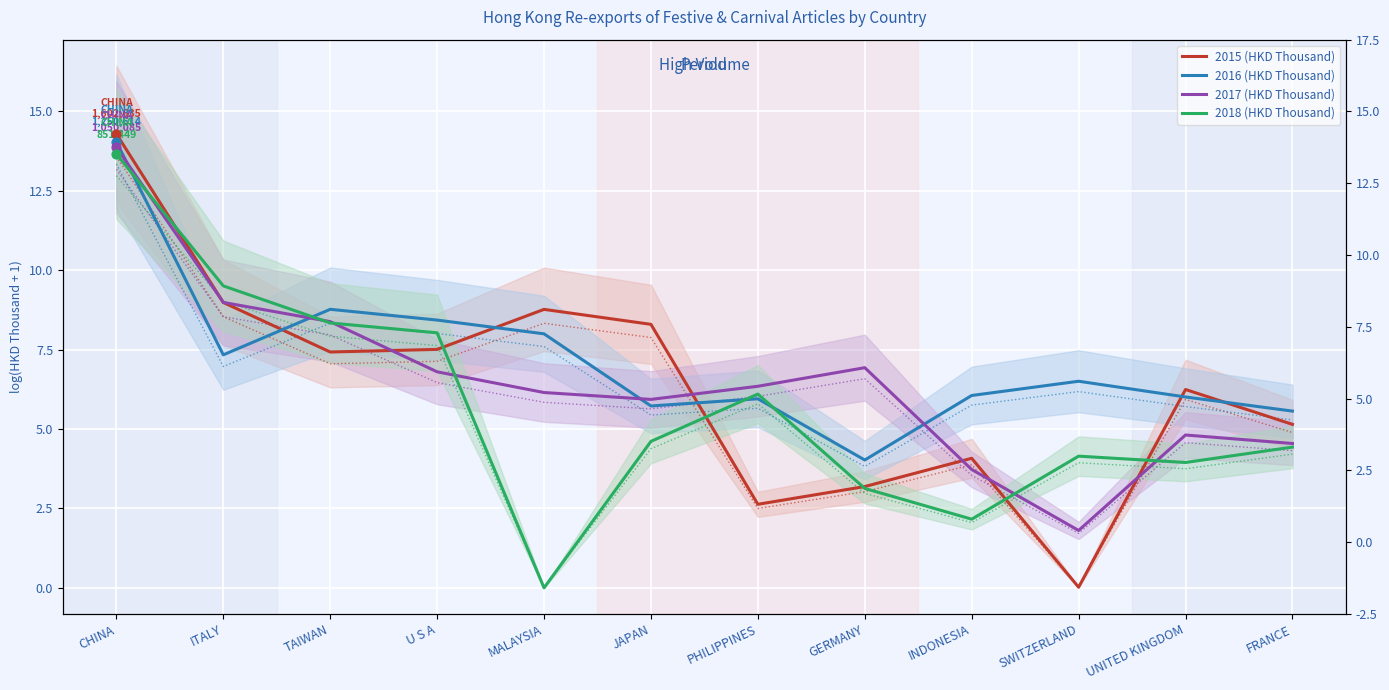

Which series has the largest Y range (max minus min)?

2015 (HKD Thousand)